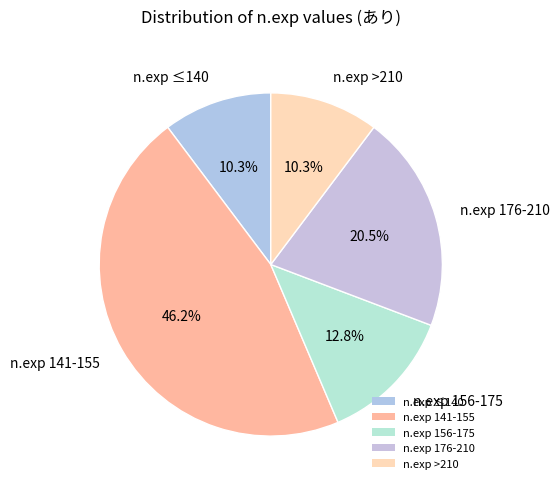

Which slice is the largest?

n.exp 141-155